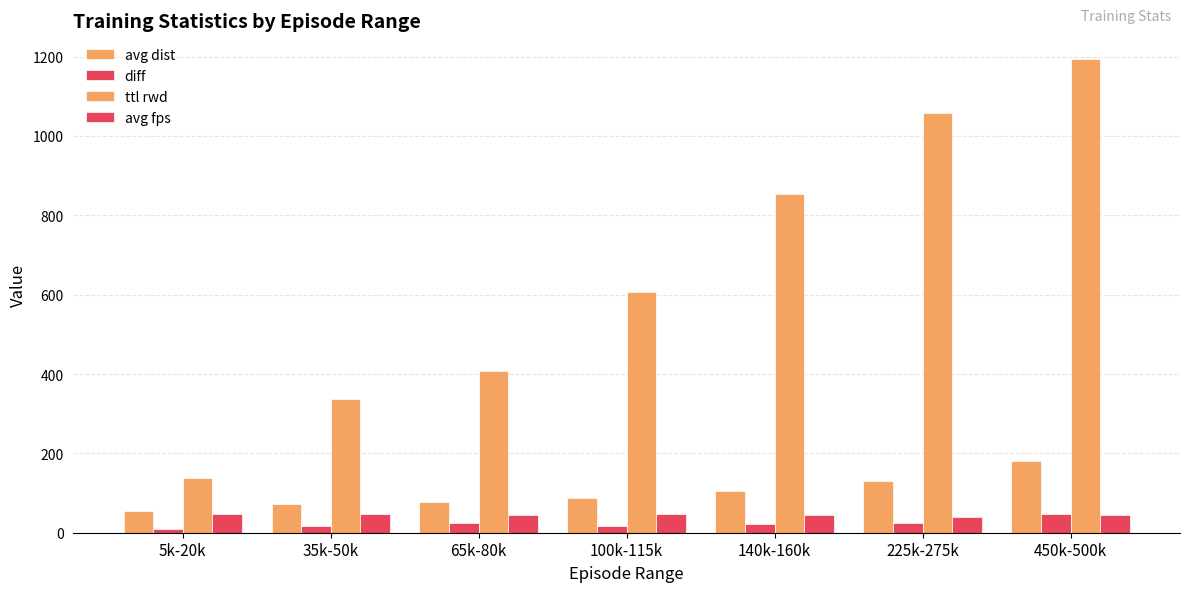

What position from the left is 450k-500k?

7